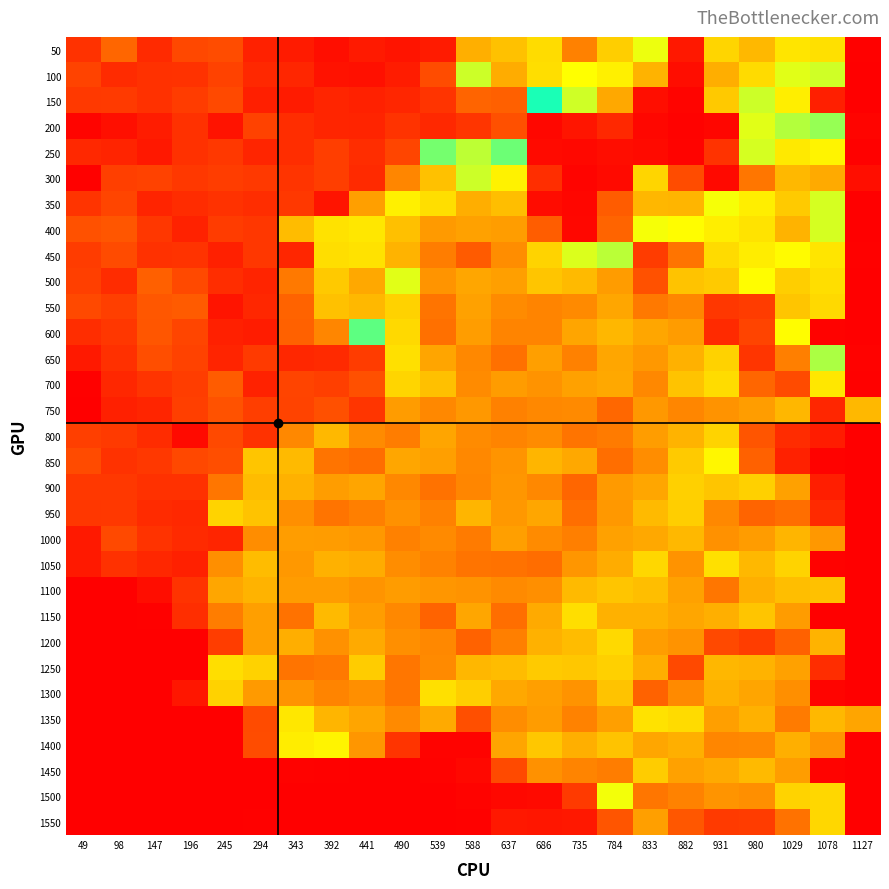

Reading left to right, list all the values displayed in this chart.

50: 49=16.7	98=33.4	147=13.9	196=23.4	245=25.0	294=11.1	343=9.1	392=4.8	441=8.7	490=6.8	539=9.1	588=49.3	637=53.2	686=59.2	735=39.3	784=56.0	833=69.1	882=7.9	931=57.6	980=51.2	1029=61.2	1078=60.0	1127=0.4
100: 49=22.2	98=14.3	147=16.3	196=16.7	245=21.8	294=13.5	343=12.7	392=6.0	441=5.6	490=9.5	539=25.0	588=73.1	637=48.5	686=59.6	735=66.7	784=63.6	833=50.1	882=4.4	931=48.9	980=58.8	1029=70.3	1078=72.7	1127=0.0
150: 49=19.1	98=19.5	147=16.3	196=19.9	245=23.8	294=10.3	343=9.1	392=12.3	441=11.1	490=12.7	539=17.5	588=33.0	637=31.4	686=96.1	735=72.7	784=47.7	833=4.8	882=1.6	931=54.8	980=73.1	1029=63.2	1078=10.3	1127=0.0
200: 49=1.6	98=5.2	147=9.5	196=16.3	245=6.4	294=21.8	343=15.1	392=12.3	441=11.9	490=17.1	539=13.5	588=17.9	637=26.2	686=2.4	735=7.2	784=13.5	833=2.4	882=0.8	931=2.0	980=70.3	1029=76.3	1078=80.3	1127=1.6
250: 49=13.5	98=11.9	147=7.9	196=16.3	245=18.7	294=12.3	343=15.1	392=20.7	441=15.1	490=23.0	539=84.6	588=75.1	637=85.8	686=3.6	735=2.8	784=4.4	833=3.6	882=1.2	931=17.1	980=71.9	1029=62.0	1078=64.4	1127=0.4
300: 49=0.4	98=21.1	147=21.8	196=18.7	245=20.3	294=19.1	343=17.5	392=20.7	441=13.9	490=40.5	539=53.2	588=73.1	637=64.0	686=15.5	735=1.6	784=3.6	833=57.6	882=25.0	931=3.2	980=36.9	1029=51.2	1078=48.1	1127=4.8
350: 49=17.5	98=23.0	147=11.9	196=14.7	245=16.7	294=15.1	343=18.7	392=6.8	441=46.1	490=63.6	539=59.6	588=48.9	637=52.4	686=4.0	735=2.0	784=30.2	833=50.9	882=50.5	931=67.9	980=63.2	1029=55.2	1078=71.9	1127=0.0
400: 49=26.6	98=28.2	147=18.3	196=11.5	245=19.9	294=18.3	343=52.0	392=60.4	441=61.6	490=52.8	539=44.9	588=46.5	637=45.7	686=30.6	735=2.4	784=33.0	833=67.9	882=66.3	931=63.2	980=60.8	1029=50.1	1078=71.9	1127=0.0
450: 49=19.9	98=24.6	147=16.3	196=17.1	245=10.7	294=18.3	343=12.7	392=59.6	441=60.4	490=50.1	539=38.5	588=29.8	637=42.1	686=57.2	735=71.1	784=75.5	833=19.9	882=36.5	931=58.8	980=62.8	1029=65.9	1078=61.2	1127=0.4
500: 49=21.0	98=14.7	147=31.3	196=24.2	245=15.1	294=11.9	343=37.7	392=54.8	441=48.0	490=70.7	539=43.7	588=47.6	637=46.0	686=54.0	735=51.6	784=45.2	833=26.6	882=53.6	931=55.2	980=66.3	1029=56.0	1078=59.6	1127=0.0
550: 49=24.2	98=21.0	147=28.6	196=29.8	245=6.7	294=13.1	343=32.5	392=53.2	441=51.2	490=56.8	539=36.5	588=46.4	637=41.7	686=40.1	735=41.3	784=47.6	833=37.7	882=40.5	931=18.2	980=19.8	1029=54.0	1078=58.4	1127=0.0
600: 49=15.1	98=18.3	147=28.2	196=23.0	245=10.7	294=9.5	343=31.8	392=40.5	441=87.8	490=58.4	539=35.8	588=45.7	637=40.1	686=40.1	735=46.9	784=50.9	833=47.3	882=45.3	931=13.9	980=22.6	1029=66.3	1078=0.8	1127=0.0
650: 49=8.3	98=15.9	147=25.4	196=21.8	245=11.9	294=19.5	343=13.1	392=13.9	441=19.9	490=60.0	539=46.9	588=40.9	637=35.8	686=46.1	735=39.3	784=47.3	833=44.5	882=49.7	931=56.8	980=17.9	1029=38.9	1078=77.5	1127=0.8
700: 49=0.4	98=13.1	147=17.5	196=20.3	245=30.2	294=11.5	343=22.6	392=21.1	441=26.2	490=57.6	539=52.8	588=41.7	637=45.3	686=43.3	735=46.5	784=47.7	833=40.9	882=53.6	931=59.2	980=33.4	1029=24.6	1078=61.6	1127=0.4
750: 49=0.0	98=10.7	147=12.3	196=21.1	245=27.0	294=20.7	343=22.2	392=26.2	441=17.9	490=45.3	539=40.9	588=44.5	637=39.3	686=40.9	735=41.3	784=33.8	833=44.5	882=40.5	931=43.3	980=45.7	1029=50.9	1078=12.7	1127=51.2
800: 49=21.1	98=19.5	147=14.7	196=3.6	245=23.8	294=16.7	343=40.9	392=51.2	441=41.7	490=38.5	539=46.9	588=41.7	637=40.1	686=41.7	735=36.5	784=38.1	833=45.7	882=50.1	931=57.2	980=27.8	1029=14.7	1078=9.5	1127=0.0
850: 49=24.6	98=16.7	147=18.7	196=23.4	245=25.4	294=54.0	343=51.6	392=36.5	441=35.0	490=47.3	539=46.1	588=40.9	637=43.7	686=50.5	735=47.7	784=35.4	833=42.1	882=55.2	931=65.2	980=31.8	1029=11.1	1078=0.8	1127=0.0
900: 49=18.7	98=18.7	147=16.3	196=16.3	245=36.9	294=52.0	343=49.7	392=45.7	441=46.9	490=40.9	539=36.2	588=40.5	637=44.1	686=40.9	735=33.4	784=44.9	833=47.3	882=56.4	931=54.0	980=56.4	1029=46.5	1078=9.9	1127=0.0
950: 49=18.3	98=18.7	147=14.3	196=13.5	245=57.2	294=53.6	343=42.5	392=36.5	441=38.9	490=42.9	539=39.3	588=50.5	637=44.5	686=47.3	735=35.4	784=44.5	833=51.6	882=56.0	931=40.9	980=33.0	1029=35.4	1078=13.9	1127=0.0
1000: 49=8.3	98=23.8	147=17.1	196=13.9	245=12.3	294=42.1	343=45.7	392=45.3	441=44.5	490=39.3	539=41.3	588=38.1	637=46.1	686=41.7	735=38.9	784=46.5	833=47.7	882=51.2	931=42.9	980=45.3	1029=50.5	1078=44.5	1127=0.0
1050: 49=8.3	98=16.3	147=13.1	196=10.7	245=42.5	294=52.0	343=44.5	392=49.7	441=48.5	490=42.1	539=39.7	588=36.5	637=36.2	686=35.0	735=44.1	784=48.5	833=58.0	882=43.3	931=60.0	980=51.2	1029=57.2	1078=0.8	1127=0.0
1100: 49=0.0	98=0.0	147=4.4	196=17.1	245=47.3	294=50.1	343=45.3	392=45.3	441=43.7	490=45.3	539=44.1	588=43.3	637=41.3	686=42.5	735=51.6	784=54.0	833=52.4	882=46.5	931=36.9	980=49.3	1029=52.4	1078=53.2	1127=0.0
1150: 49=0.0	98=0.0	147=0.4	196=15.5	245=38.5	294=46.1	343=36.2	392=51.6	441=45.7	490=40.9	539=32.6	588=47.3	637=35.4	686=48.1	735=59.6	784=49.7	833=49.7	882=47.3	931=49.3	980=54.0	1029=45.3	1078=0.0	1127=0.0
1200: 49=0.0	98=0.0	147=0.0	196=0.0	245=20.3	294=46.1	343=48.9	392=42.9	441=48.1	490=42.5	539=40.9	588=32.2	637=38.9	686=49.7	735=52.0	784=58.4	833=45.7	882=43.3	931=23.8	980=20.3	1029=31.8	1078=50.1	1127=0.0
1250: 49=0.0	98=0.0	147=0.0	196=0.0	245=59.6	294=56.8	343=36.5	392=37.7	441=55.6	490=36.9	539=41.3	588=50.9	637=52.0	686=55.2	735=54.4	784=56.4	833=48.9	882=23.8	931=50.9	980=50.1	1029=46.5	1078=15.1	1127=0.0
1300: 49=0.0	98=0.0	147=0.0	196=7.5	245=56.8	294=44.9	343=43.7	392=40.1	441=42.5	490=36.9	539=60.0	588=56.0	637=47.7	686=46.1	735=43.3	784=53.6	833=32.2	882=41.3	931=49.7	980=46.9	1029=42.5	1078=1.6	1127=0.0
1350: 49=0.0	98=0.0	147=0.0	196=0.0	245=0.0	294=24.6	343=61.6	392=50.5	441=46.9	490=41.3	539=48.1	588=25.8	637=42.1	686=45.3	735=39.7	784=46.1	833=60.4	882=58.8	931=46.1	980=49.7	1029=38.1	1078=51.2	1127=46.9
1400: 49=0.0	98=0.0	147=0.0	196=0.0	245=0.0	294=25.0	343=62.8	392=64.4	441=44.1	490=17.5	539=1.2	588=1.2	637=46.9	686=54.4	735=49.3	784=53.6	833=47.3	882=49.3	931=40.5	980=40.9	1029=49.3	1078=43.7	1127=0.0
1450: 49=0.0	98=0.0	147=0.0	196=0.0	245=0.0	294=0.0	343=0.8	392=0.4	441=0.0	490=0.0	539=0.8	588=2.8	637=24.2	686=42.9	735=40.1	784=38.5	833=55.6	882=46.5	931=48.1	980=51.6	1029=45.7	1078=1.2	1127=0.0
1500: 49=0.0	98=0.0	147=0.0	196=0.0	245=0.0	294=0.0	343=0.0	392=0.0	441=0.0	490=0.0	539=0.0	588=1.2	637=2.8	686=3.6	735=19.5	784=68.3	833=36.9	882=39.7	931=43.7	980=42.5	1029=57.2	1078=58.0	1127=0.0
1550: 49=0.0	98=0.0	147=0.0	196=0.0	245=0.0	294=0.4	343=0.0	392=0.0	441=0.0	490=0.0	539=0.0	588=0.4	637=7.9	686=7.5	735=7.9	784=27.8	833=46.1	882=28.6	931=19.5	980=19.9	1029=36.2	1078=58.0	1127=0.0